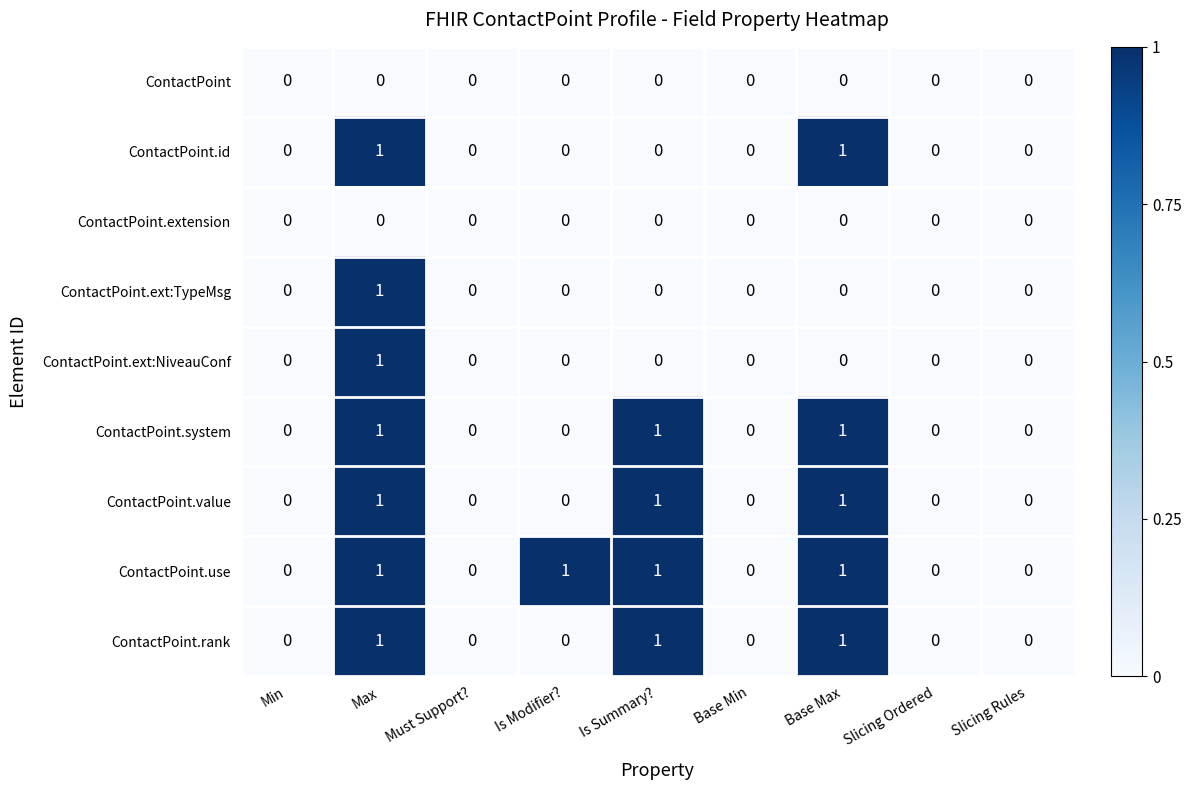

The ContactPoint.use series shows 1 at Is Modifier?. True or false?

True